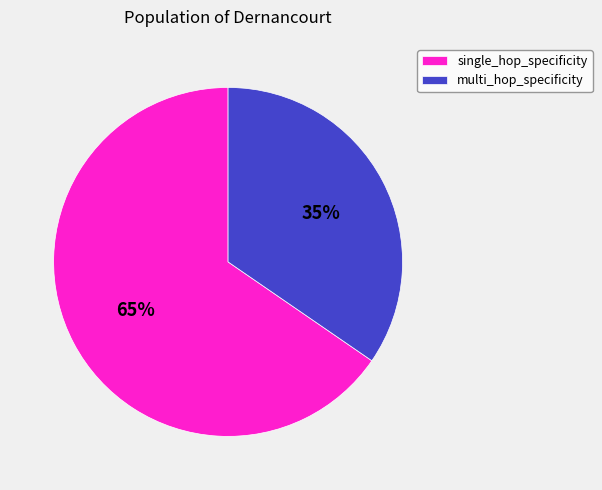

To the nearest percent, what percentage of the pie is single_hop_specificity?

65%